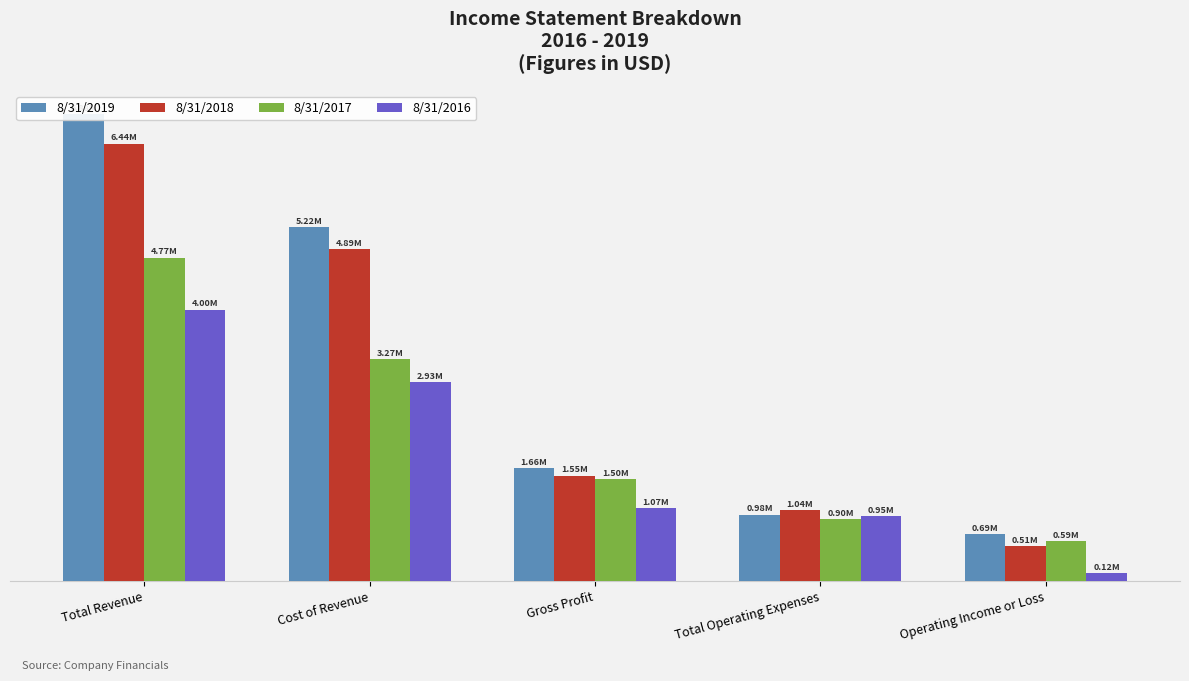

What is the value of the 8/31/2017 bar at the 1st from the left?

4765223